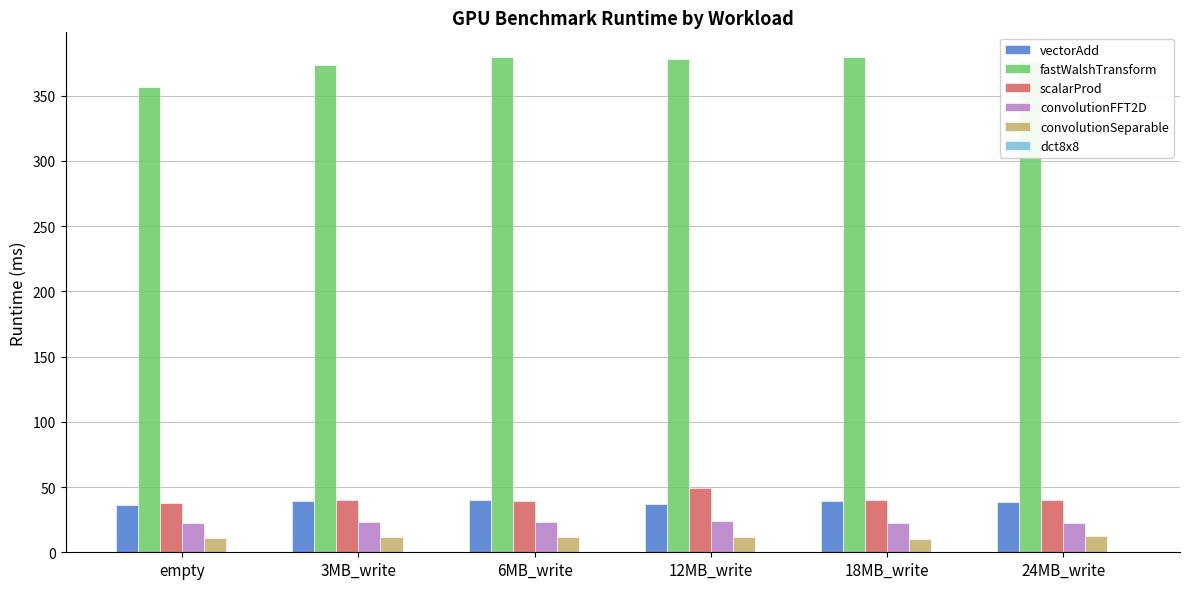

What is the highest value of the convolutionSeparable series?

12.1